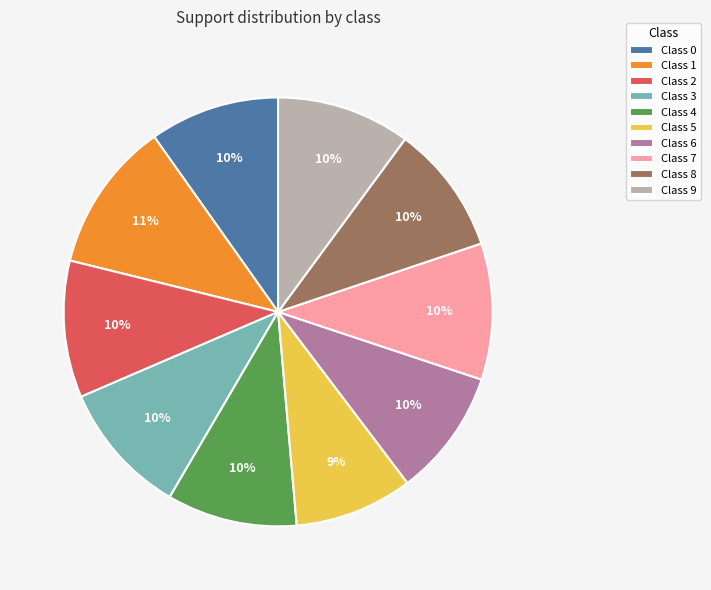

Which slice is the smallest?

Class 5